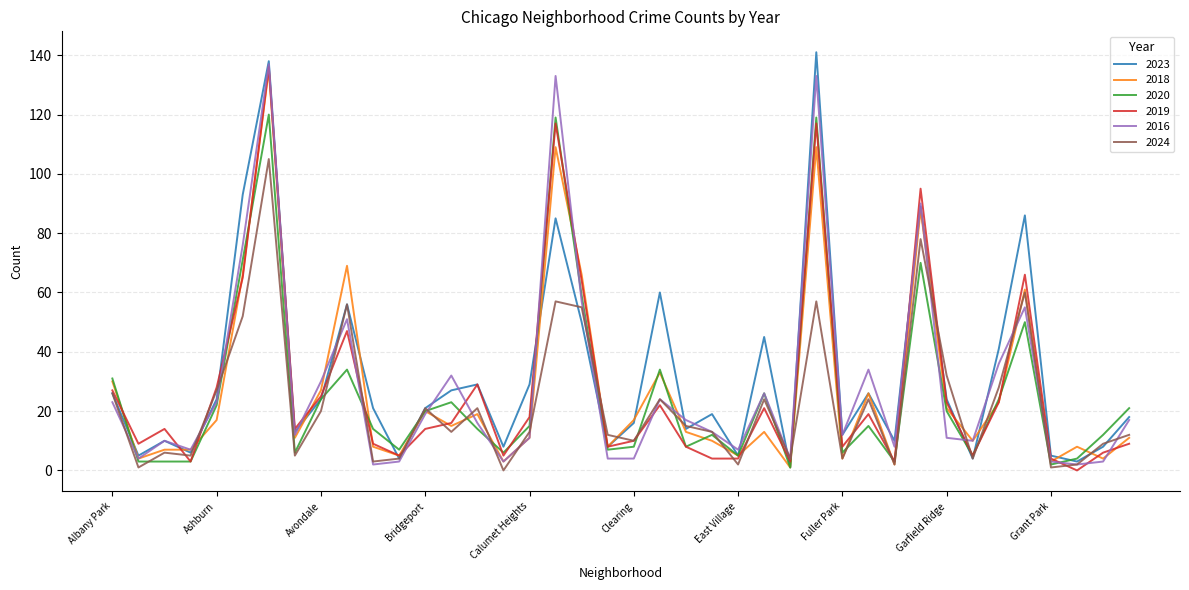

What is the greatest value displayed?

141